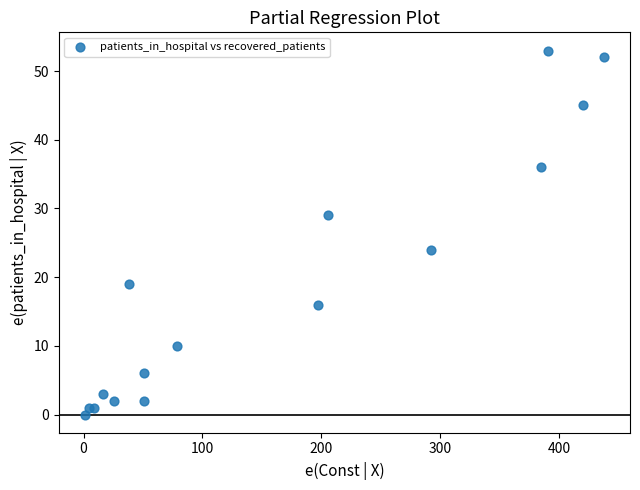

What Y value in the scatter plot is closest to 26?

24